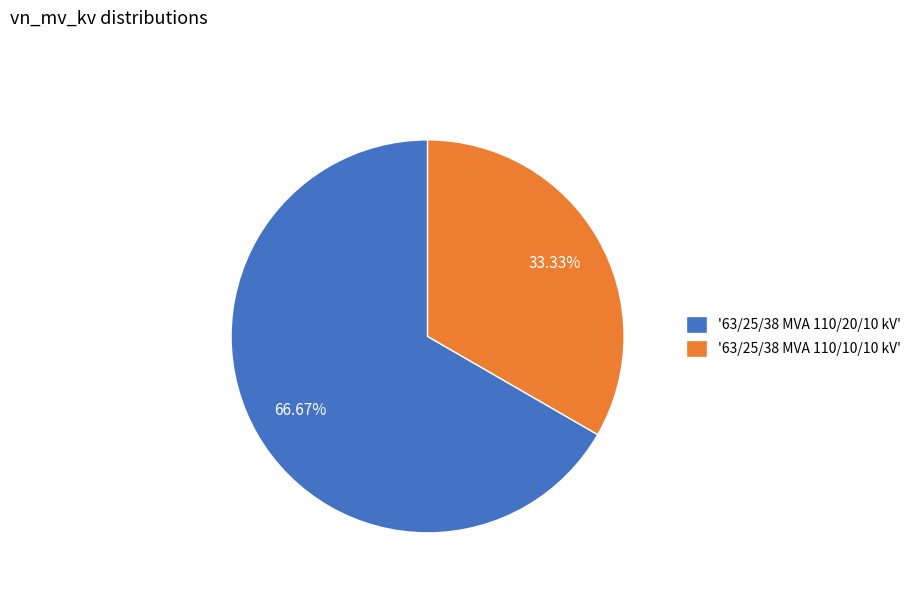

Is the sum of '63/25/38 MVA 110/10/10 kV' and '63/25/38 MVA 110/20/10 kV' greater than half?

Yes